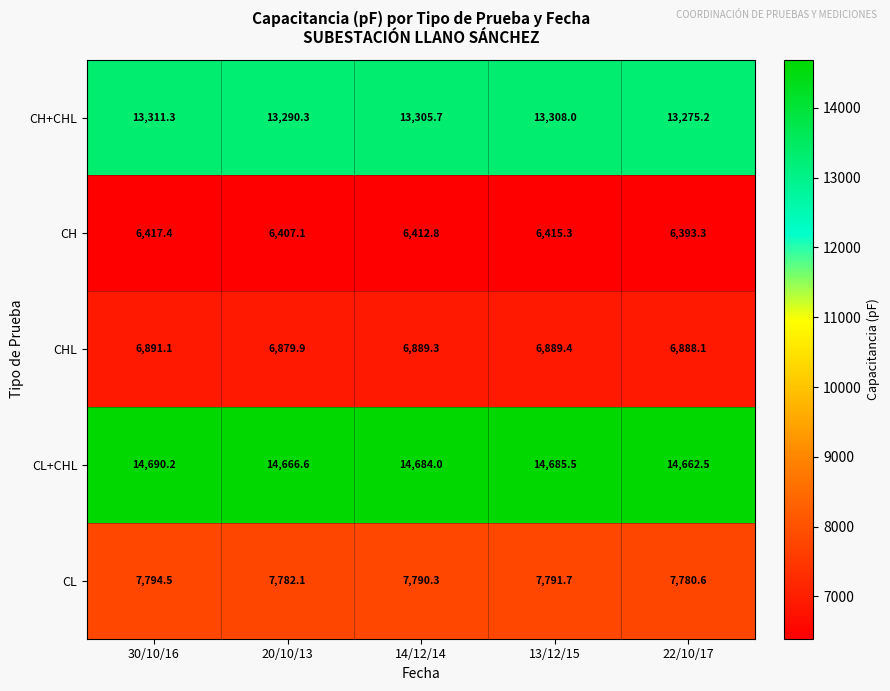

The value of CH at 20/10/13 is 6407.1. True or false?

True